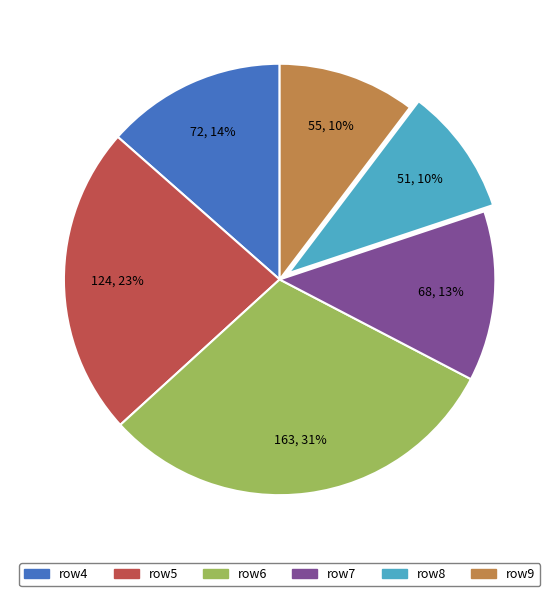

Does any single category account for the majority?

No